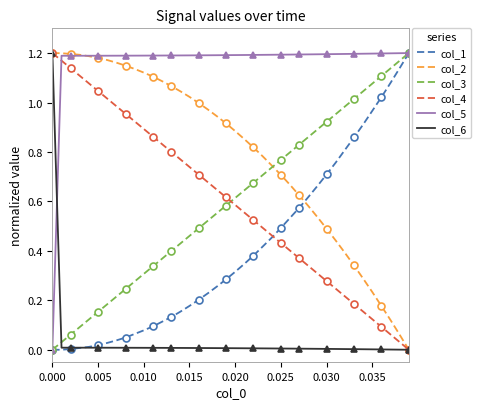

Which series has the widest spread of values?

col_6